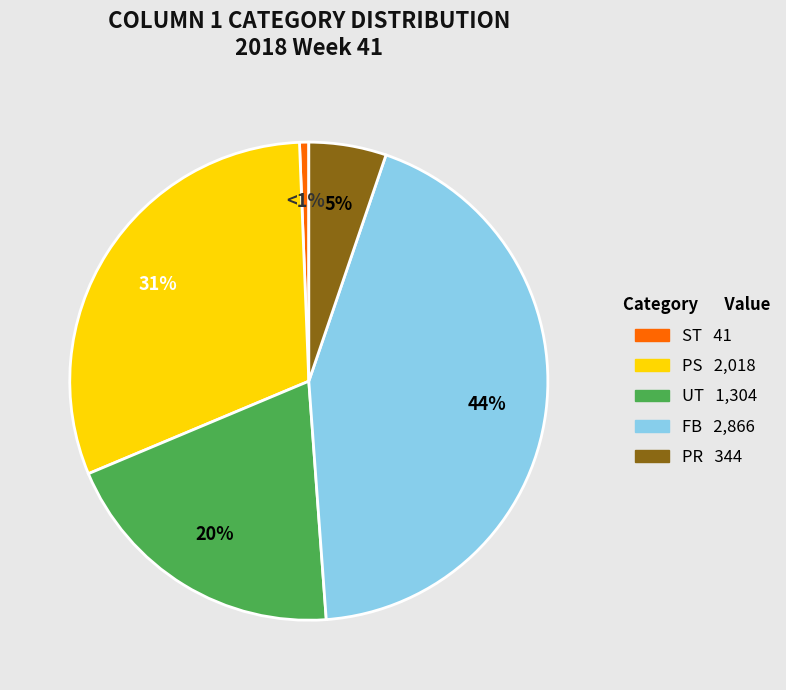

Is the sum of FB and ST greater than half?

No